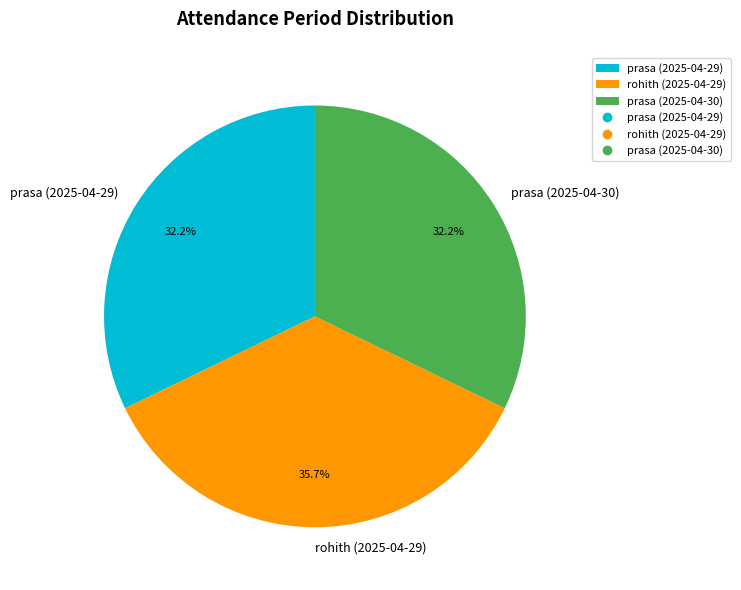

The prasa (2025-04-29) slice represents 32% of the pie. True or false?

True